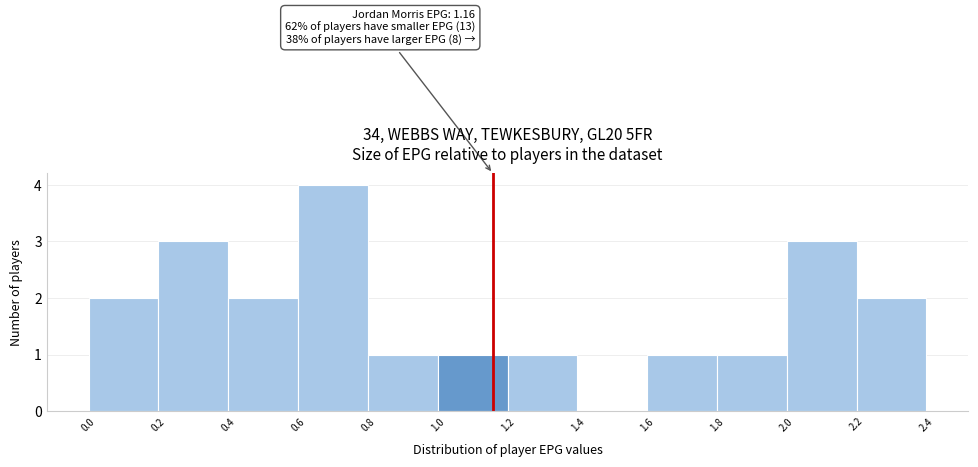

Which range on the x-axis has the tallest bar?

0.6 to 0.8